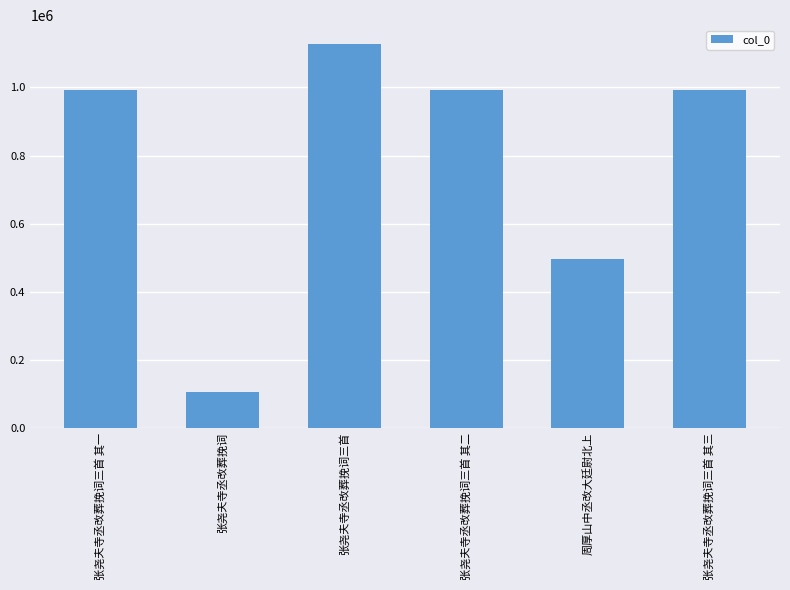

What is the change in value from 张尧夫寺丞改葬挽词三首 其二 to 周厚山中丞改大廷尉北上?

-496017